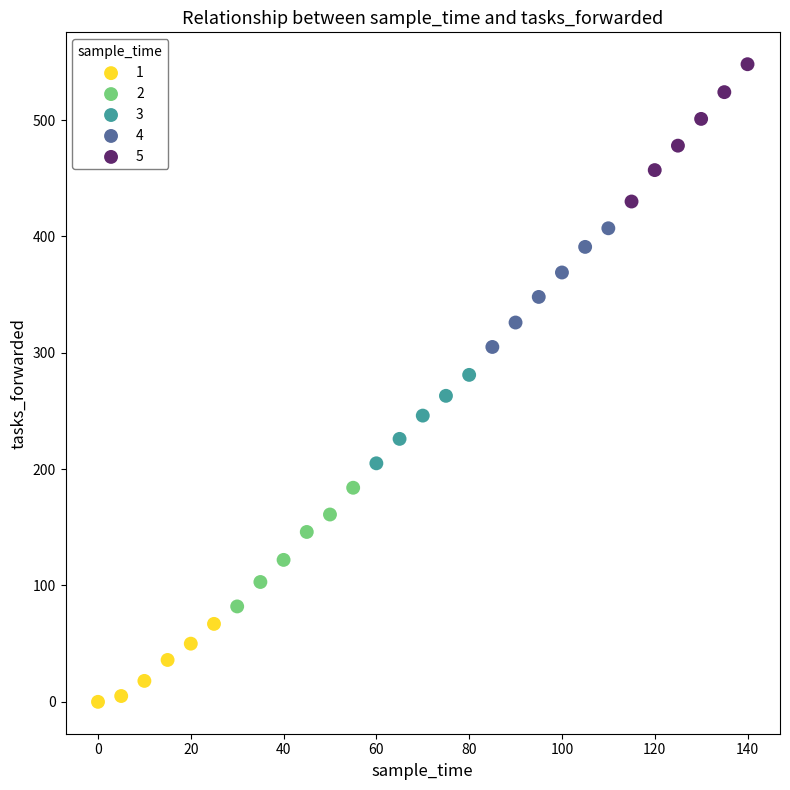

Which series reaches the maximum Y coordinate?

5